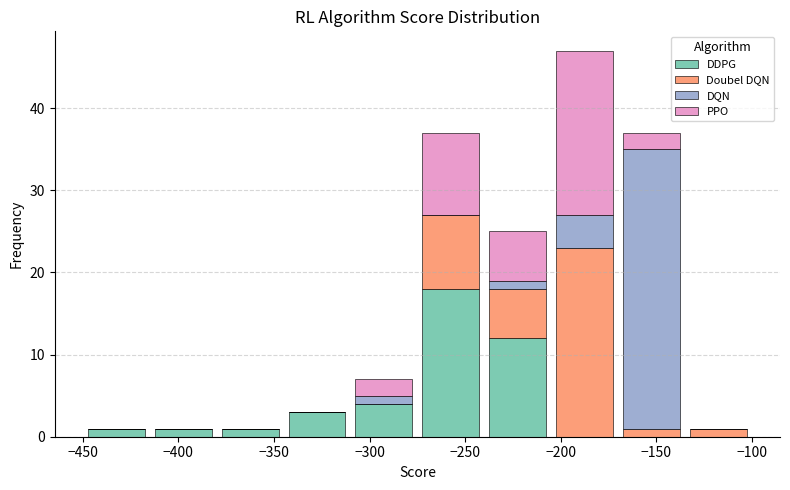

What is the total height of the stacked bar covering -205 to -170 on the x-axis? The values are not printed on the chart, so give them approximately, as read against the axis.

47